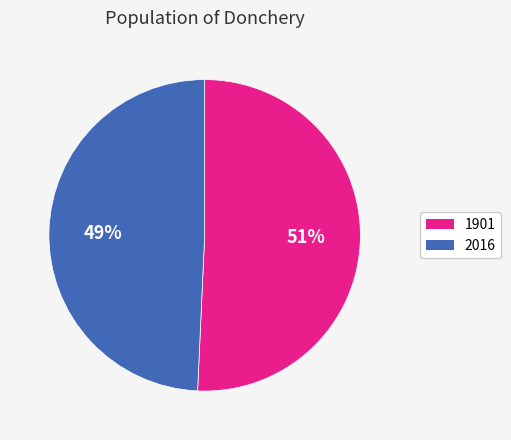

Does 2016 represent more than half of the total?

No